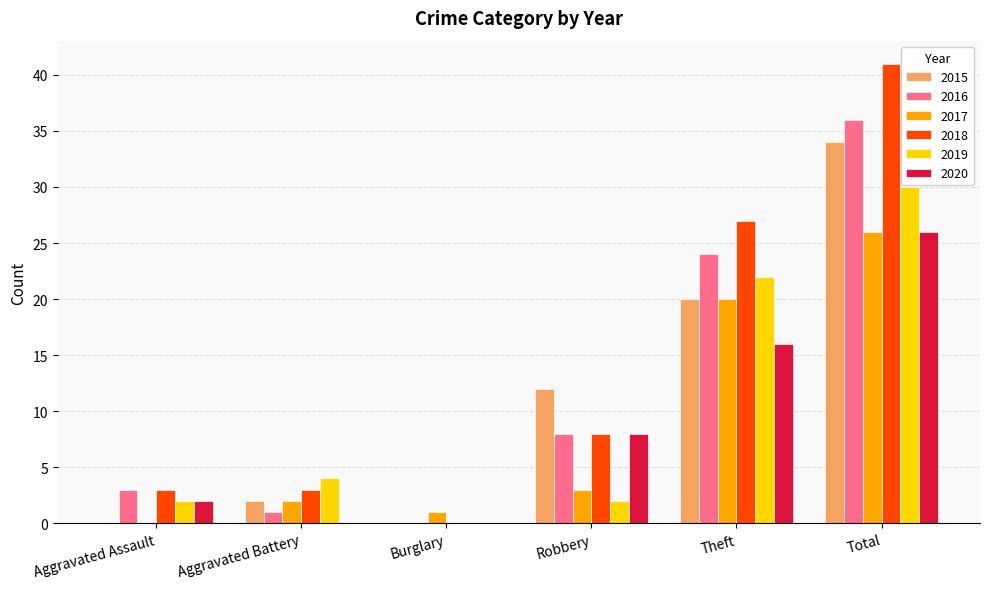

How many groups of bars are there?

6